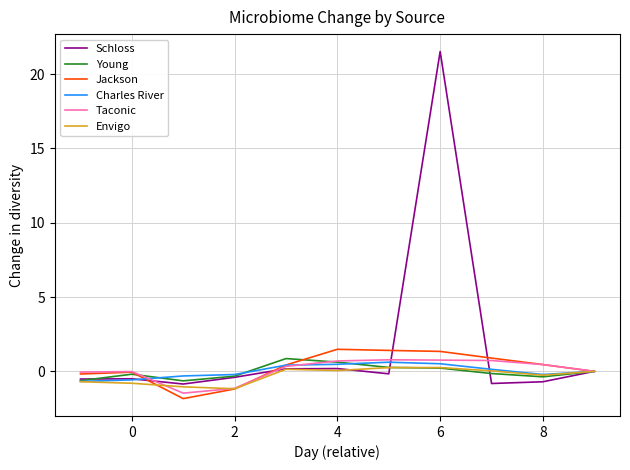

Which series has the largest range (max minus min)?

Schloss